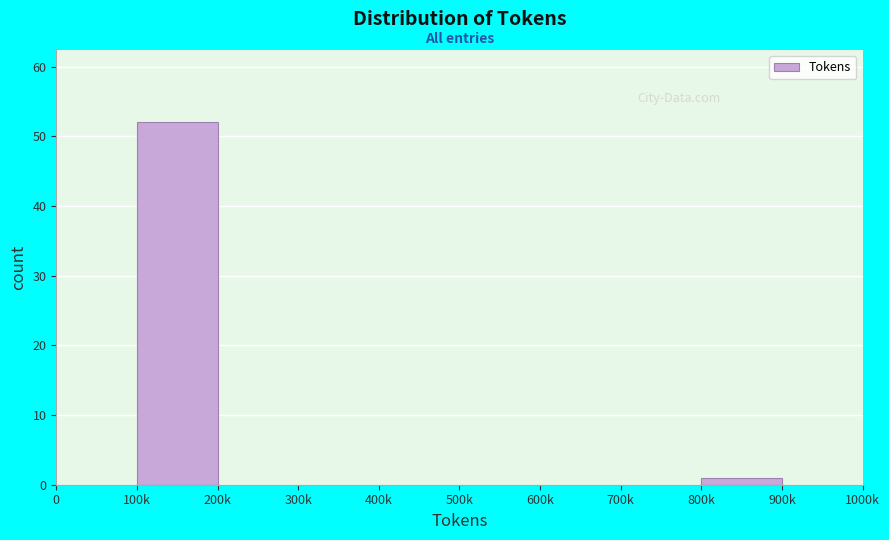

Reading left to right, extract all data points from this chart.

0=0	100k=52	200k=0	300k=0	400k=0	500k=0	600k=0	700k=0	800k=1	900k=0